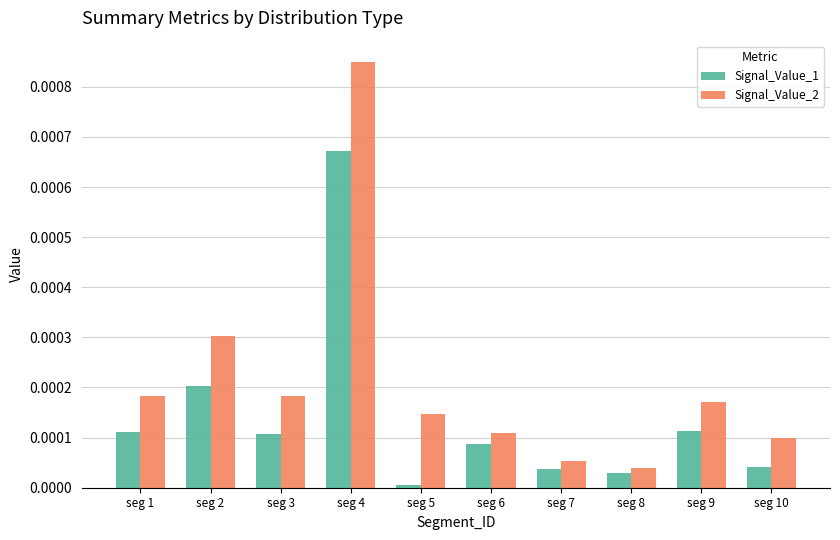

Which series has the widest spread of values?

Signal_Value_2